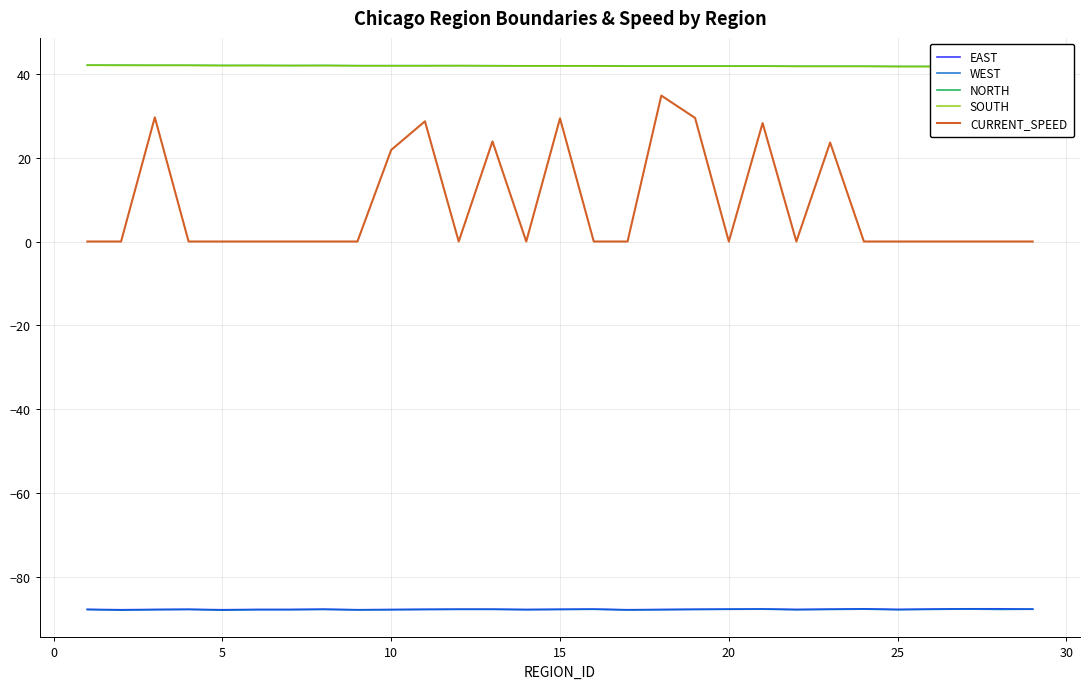

True or false: EAST and CURRENT_SPEED cross at least once.

False